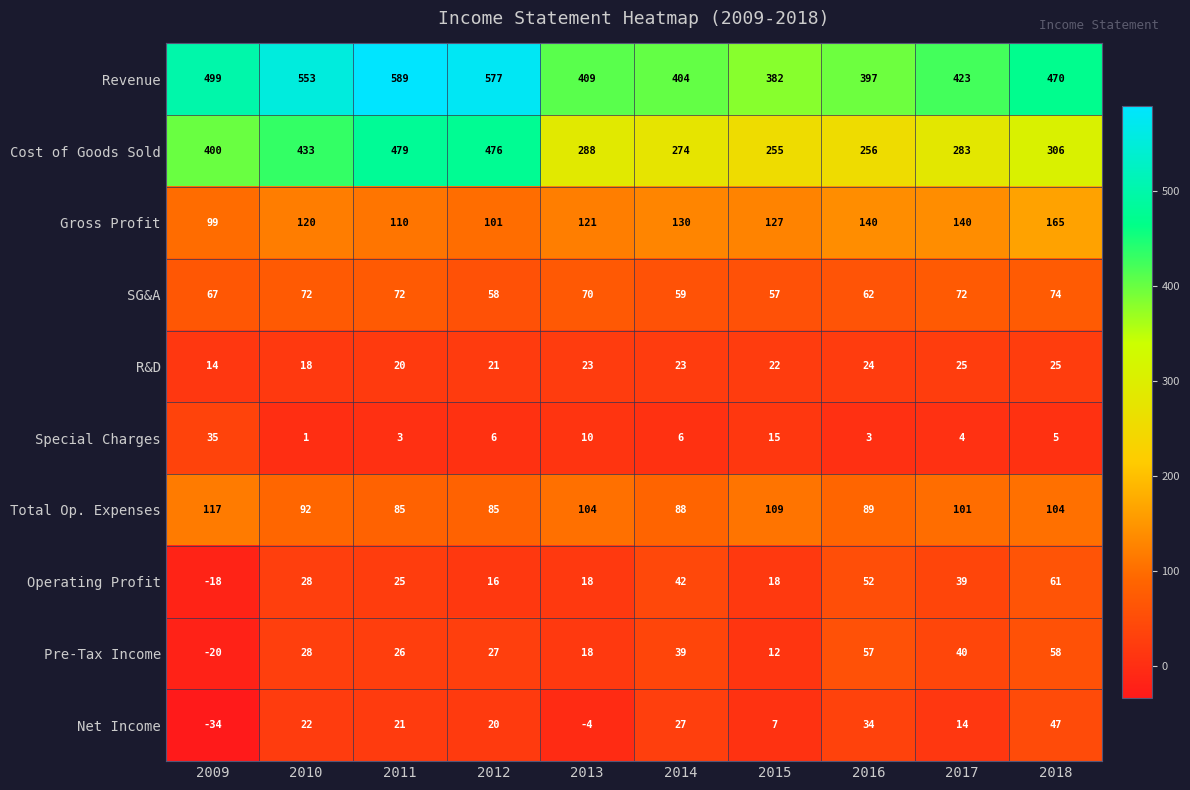

What is the difference between the maximum and minimum values in the Special Charges series?

34